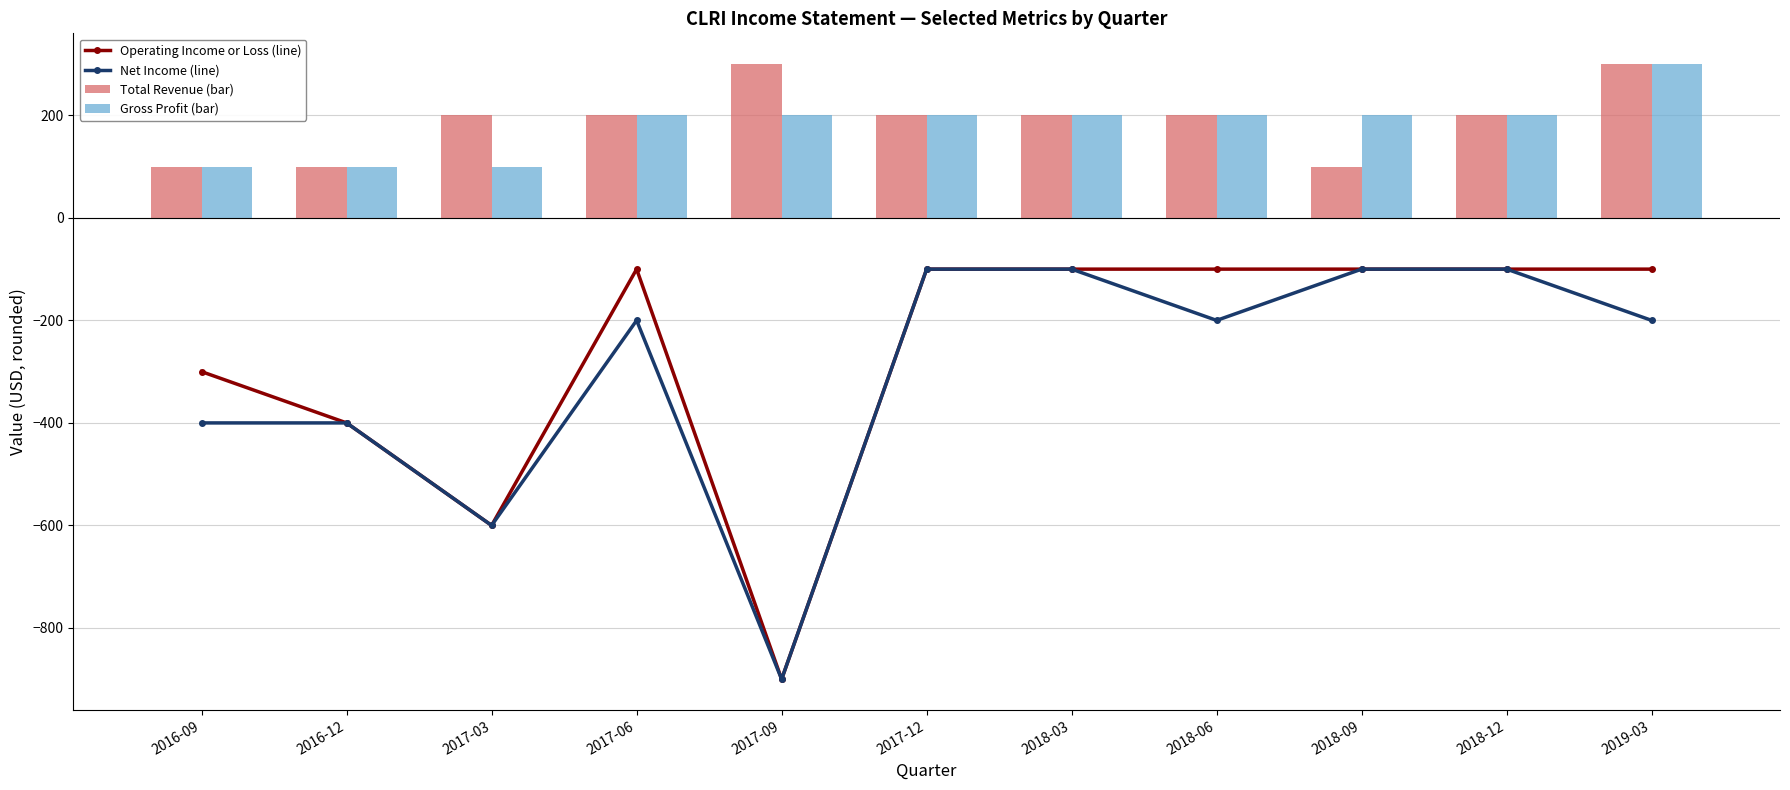

True or false: Net Income (line) has a value of -100 at 2018-03.

True